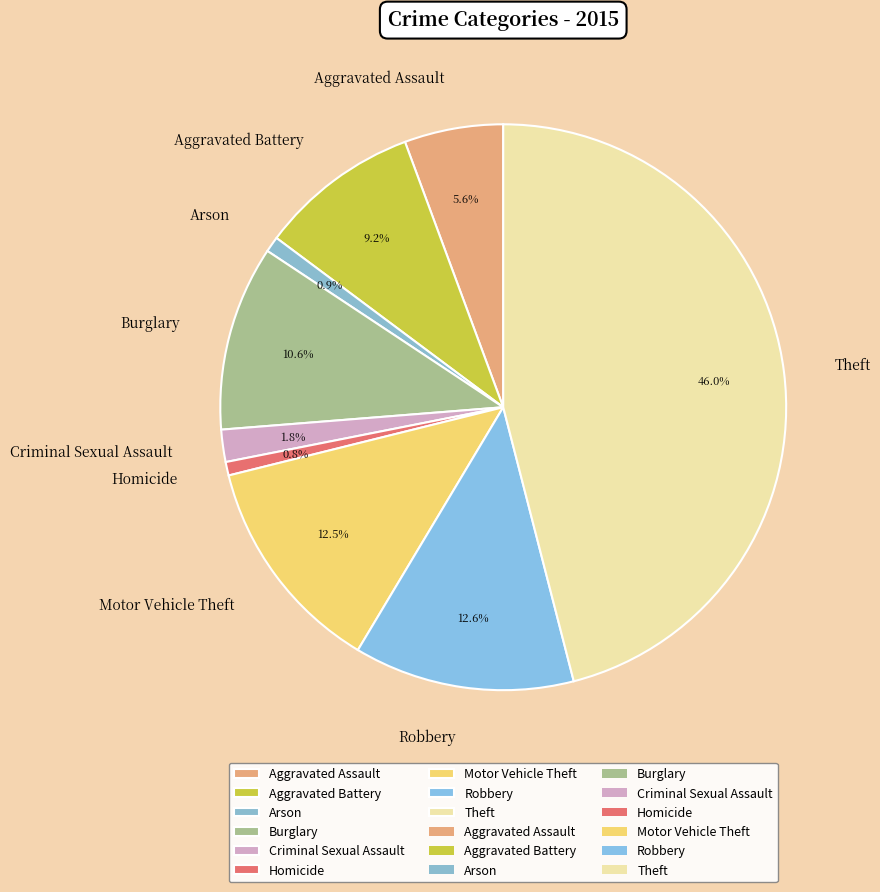

Which has a higher value, Aggravated Assault or Robbery?

Robbery